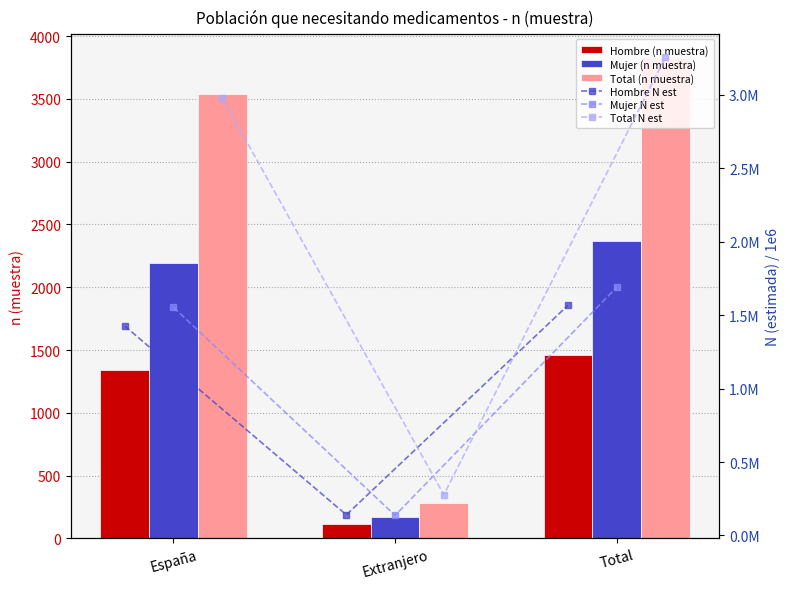

How many data points does each series have?

3